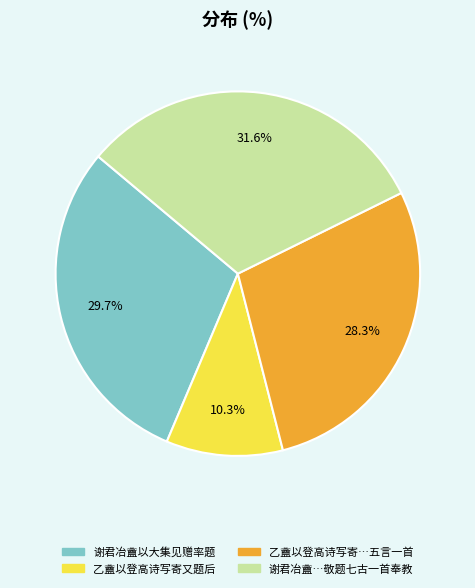

Do 乙盦以登高诗写寄又题后 and 谢君冶盦以大集见赠率题 together represent more than half of the pie?

No